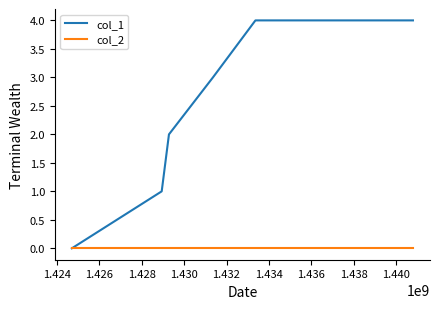

What is the difference between the second highest and second lowest values in the col_1 series?

3